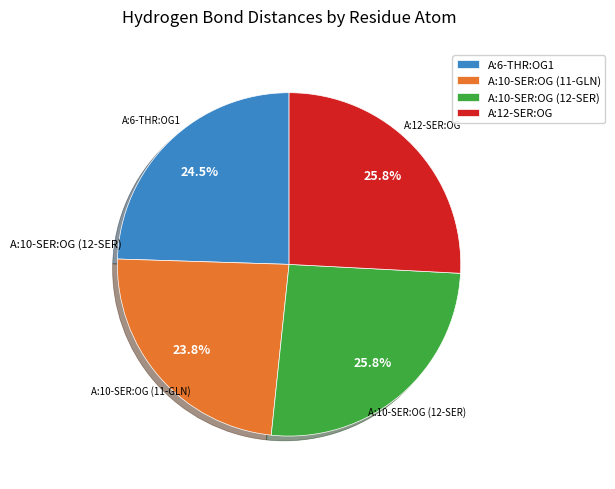

How many slices are in this pie chart?

4